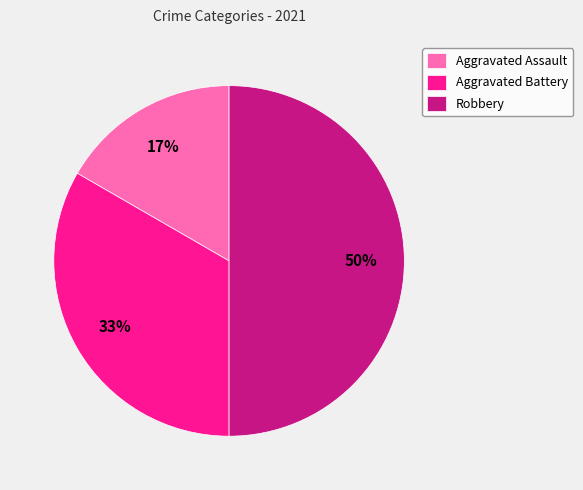

Rank the categories by value from highest to lowest.

Robbery, Aggravated Battery, Aggravated Assault